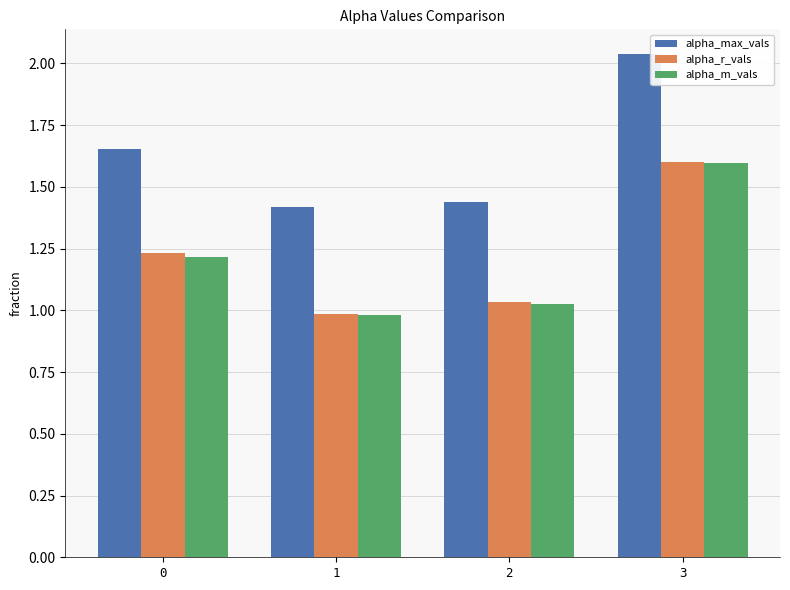

How many bars are there in total?

12